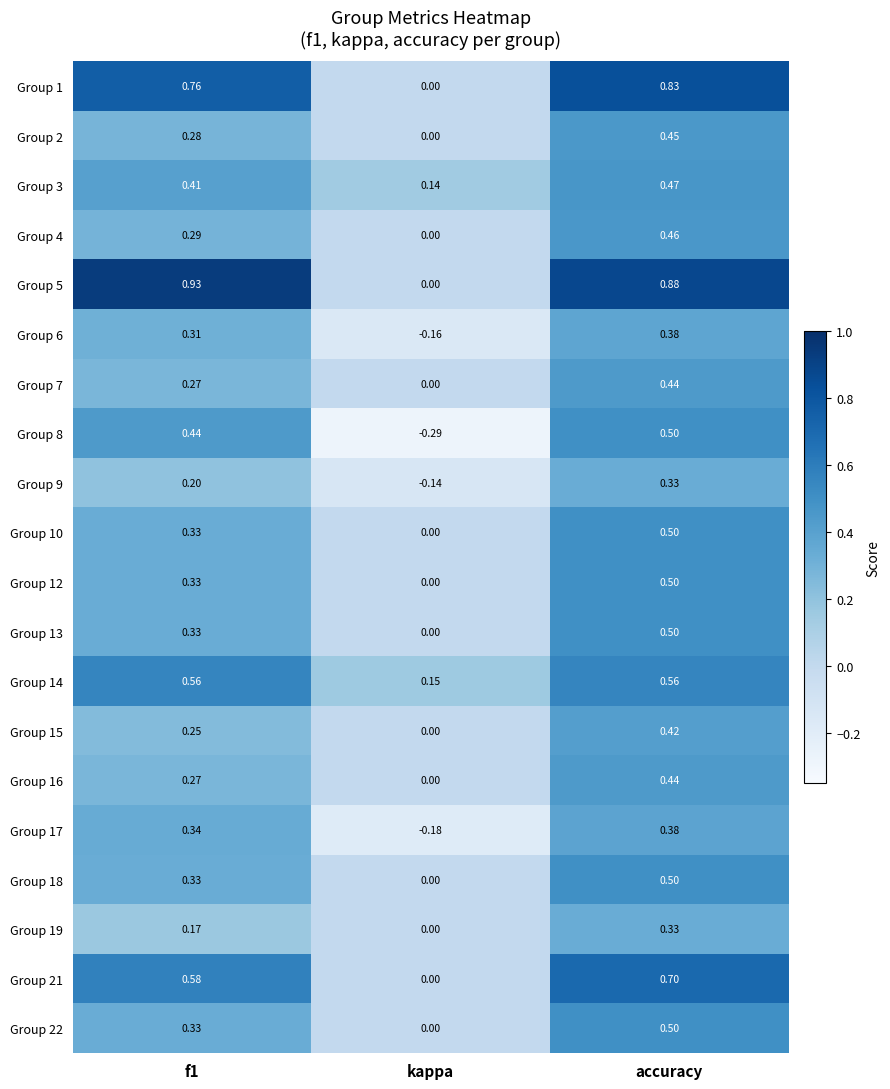

Which label corresponds to the smallest value in the chart?

kappa